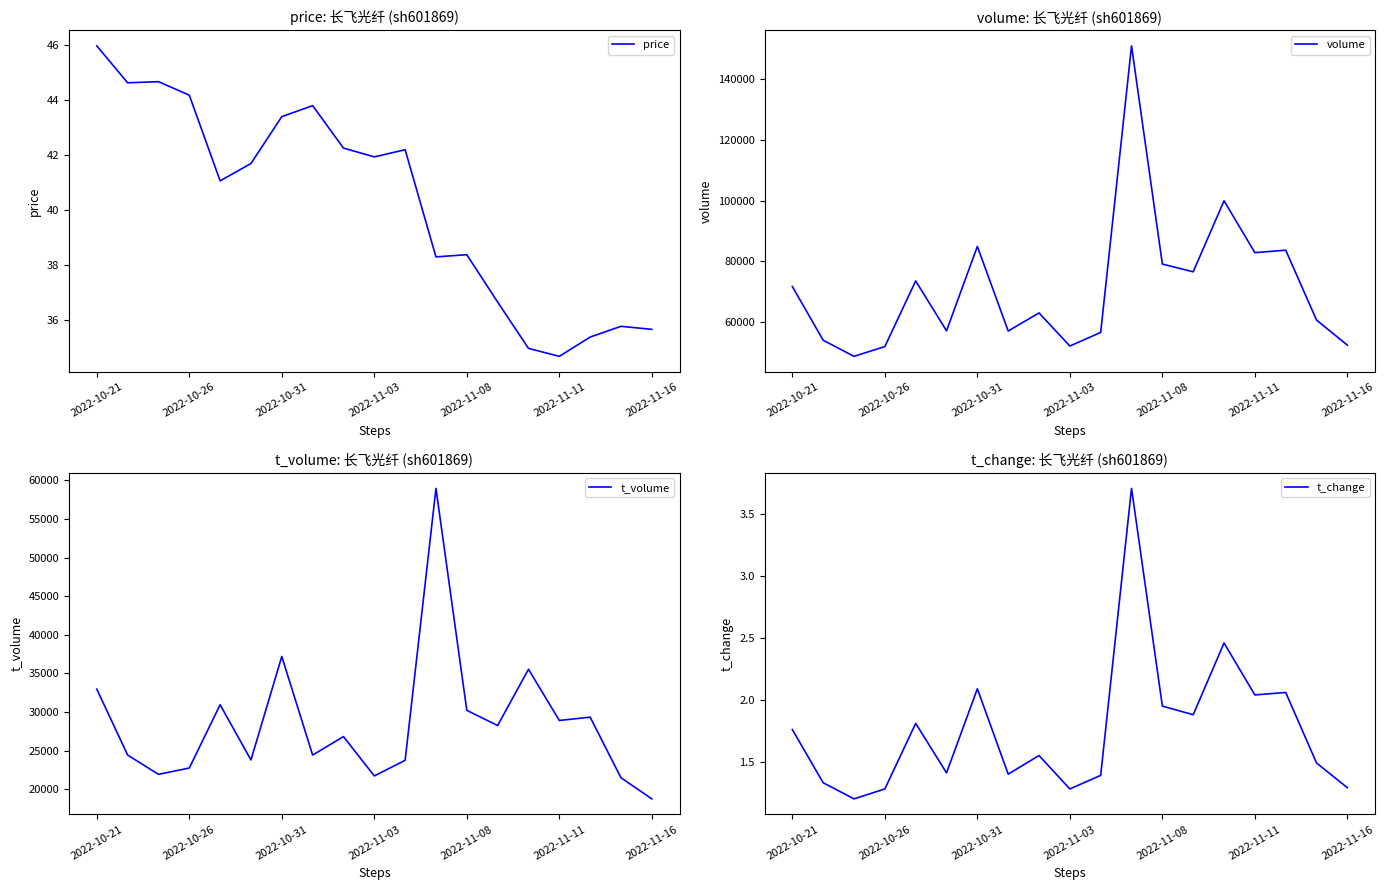

True or false: t_change and volume intersect in this chart.

False